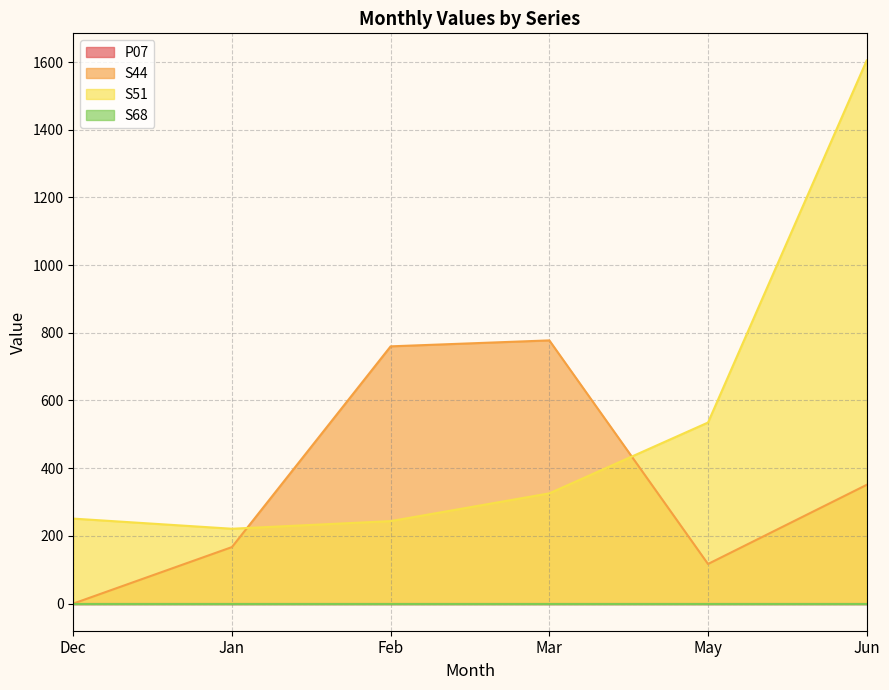

True or false: S44 and S51 intersect in this chart.

True